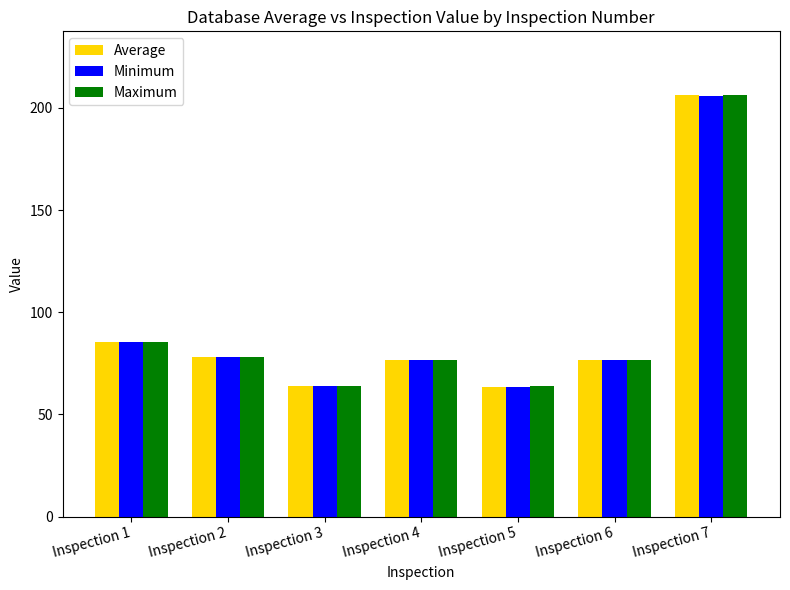

What is the sum of the Maximum values at Inspection 5 and Inspection 3?

127.4